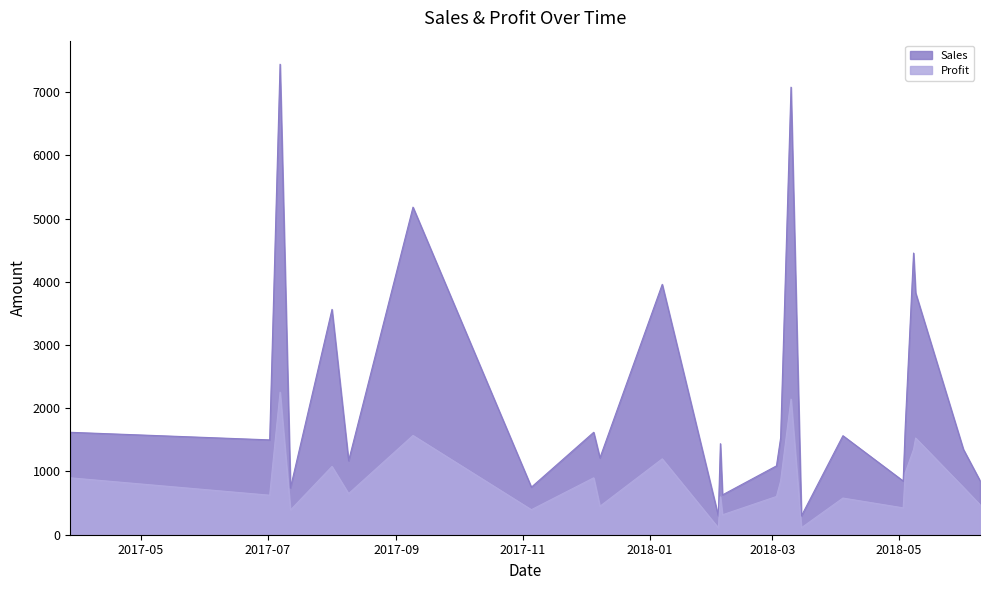

Count the number of data series in this chart.

2